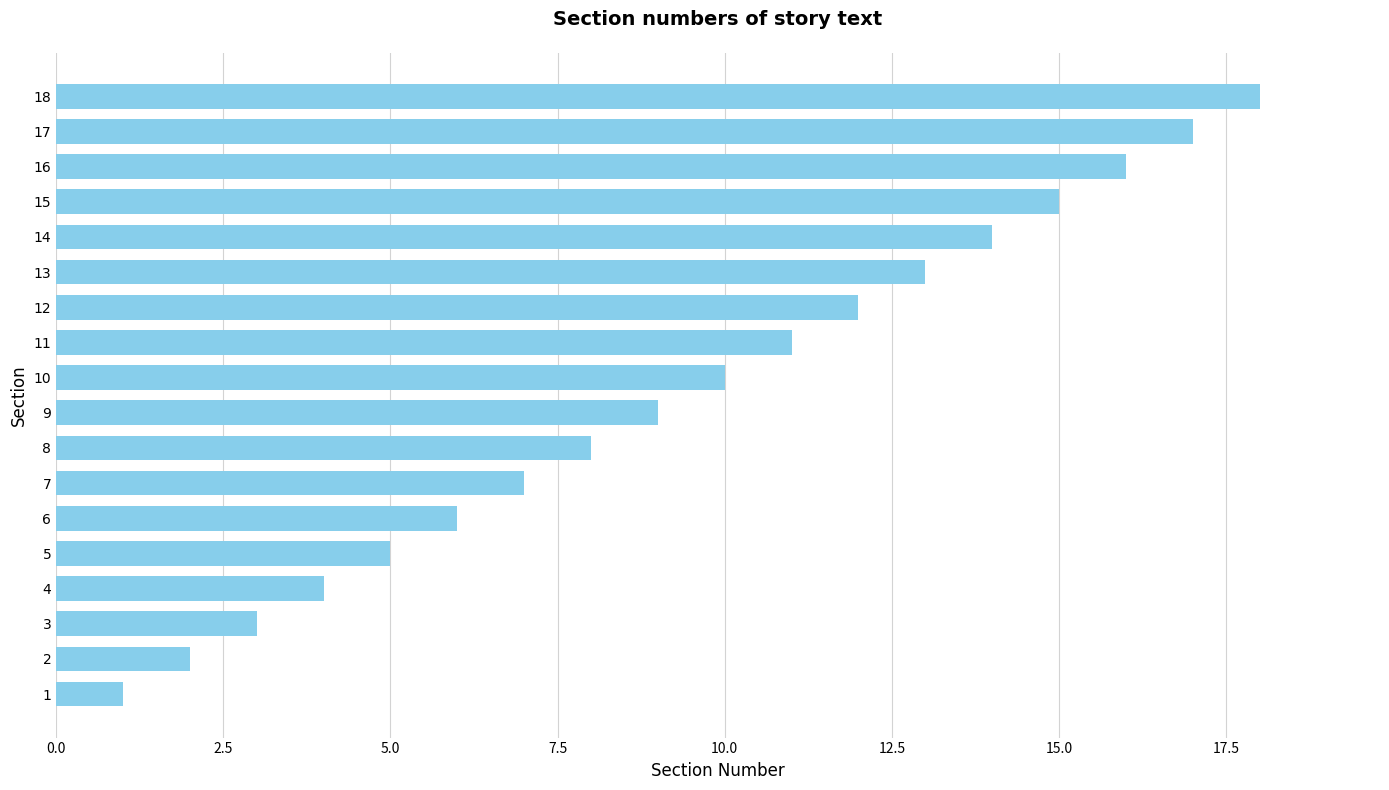

What is the change in value from 15 to 18?

+3